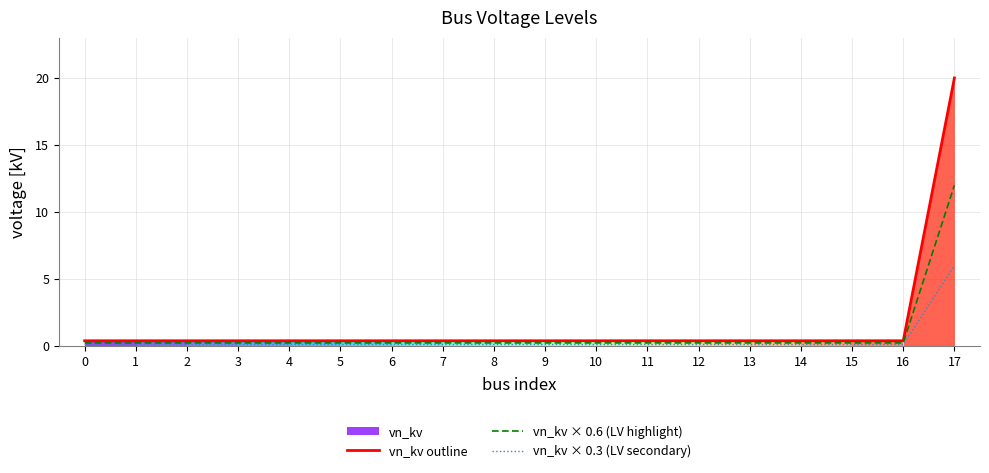

The vn_kv × 0.3 (LV secondary) series shows 0.1 at 10. True or false?

True